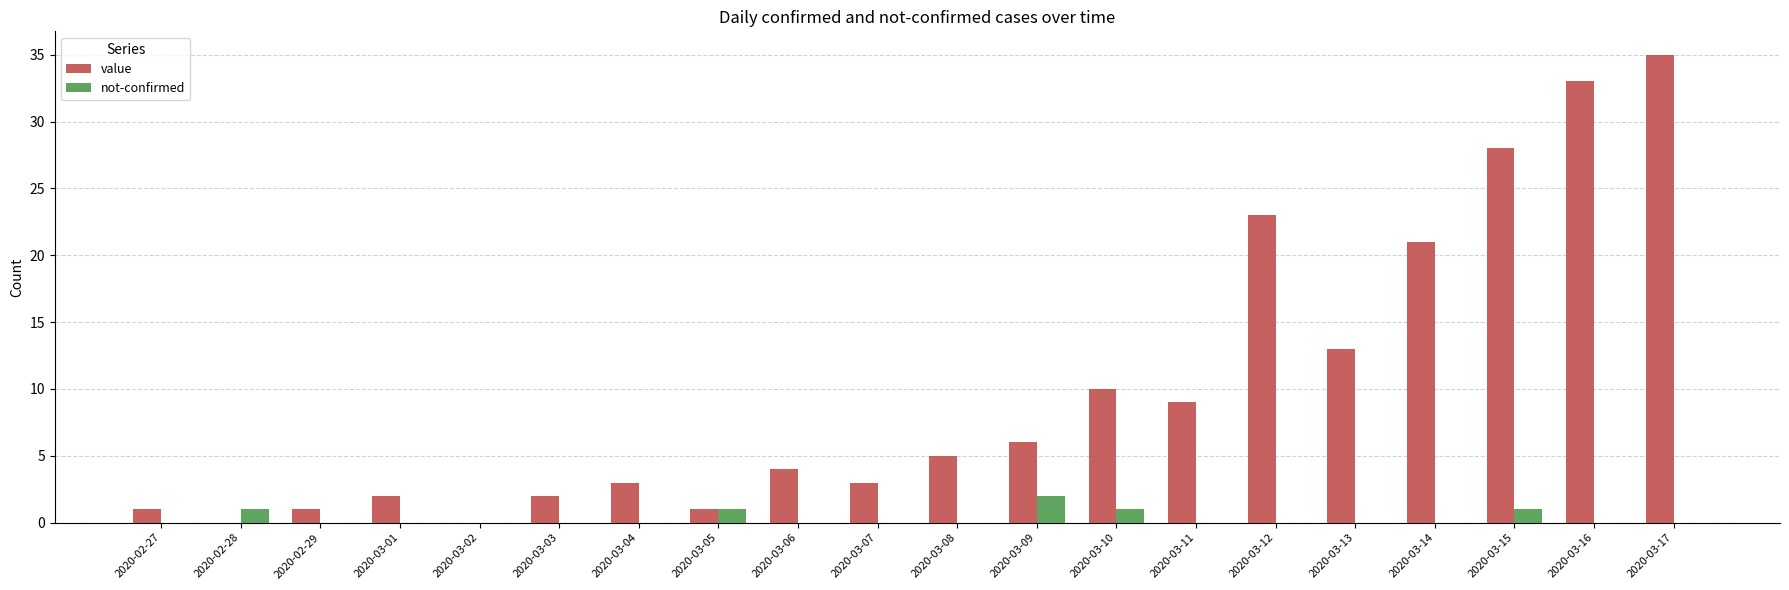

The value series shows 1 at 2020-03-09. True or false?

False